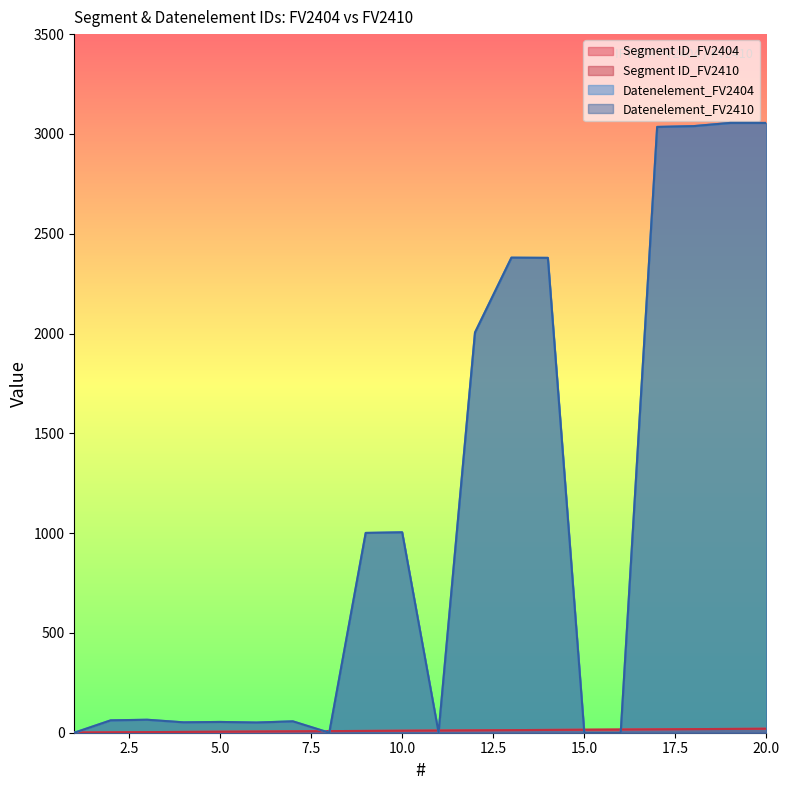

What is the difference between the highest and lowest values at 15?

15